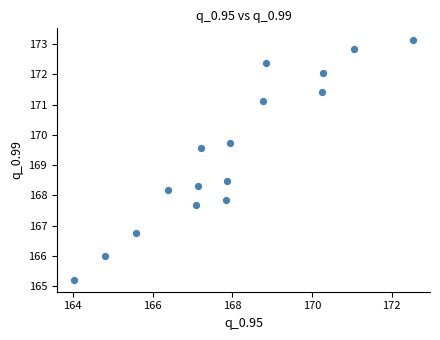

What is the range of Y values (max minus min)?

7.9